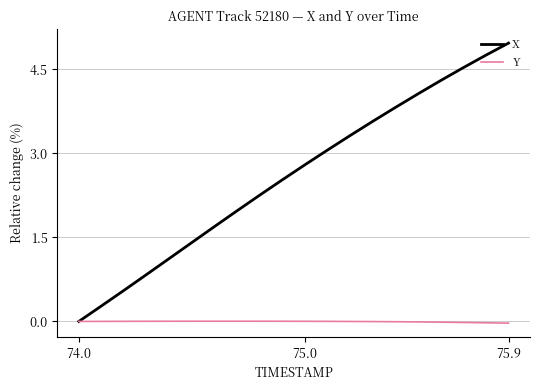

Which series has the widest spread of values?

X